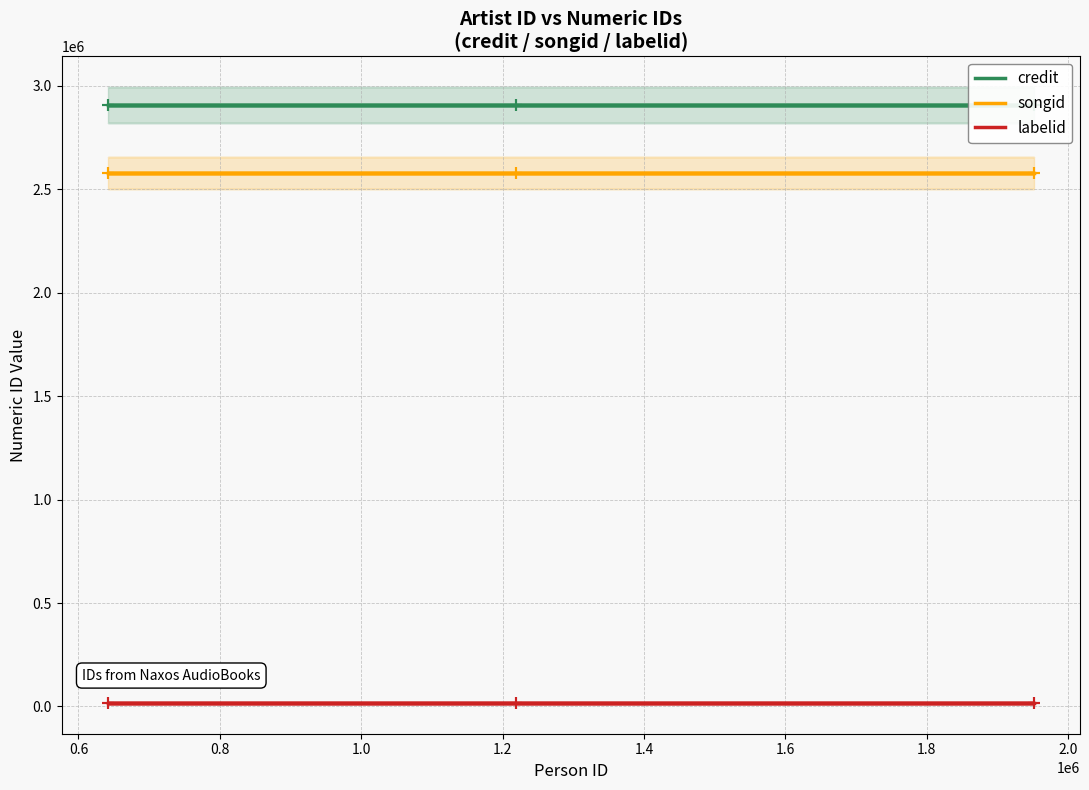

True or false: credit and labelid cross at least once.

False